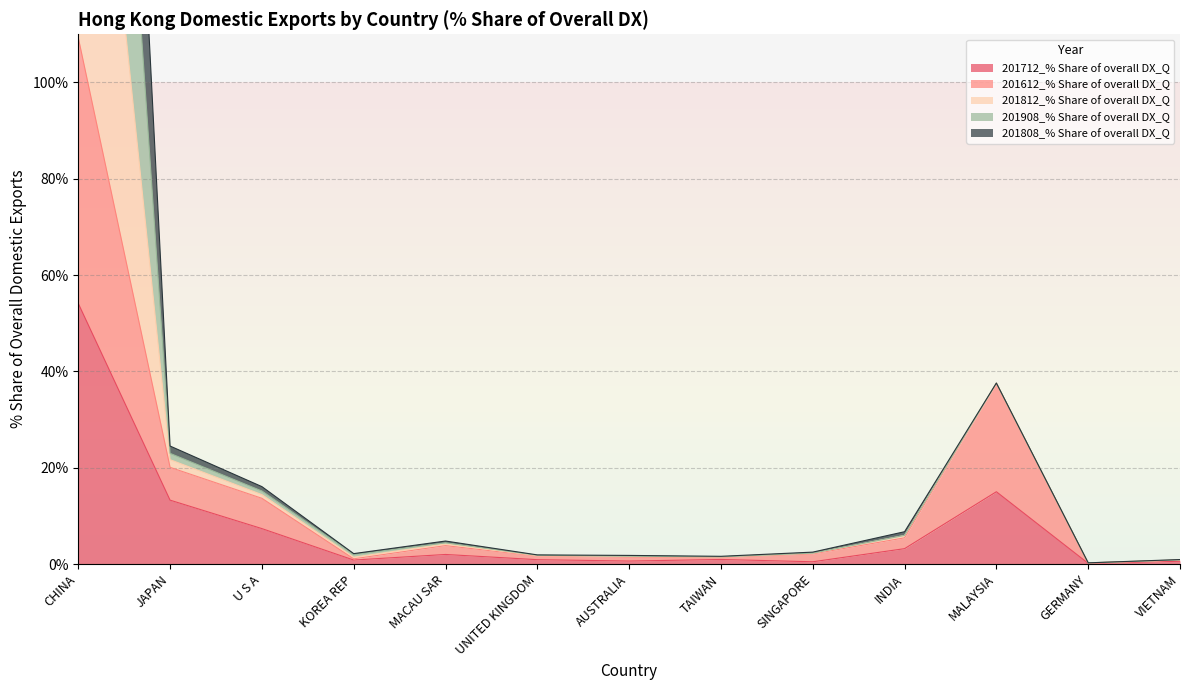

Rank the series by their average value, from lowest to highest.

201712_% Share of overall DX_Q, 201612_% Share of overall DX_Q, 201808_% Share of overall DX_Q, 201908_% Share of overall DX_Q, 201812_% Share of overall DX_Q